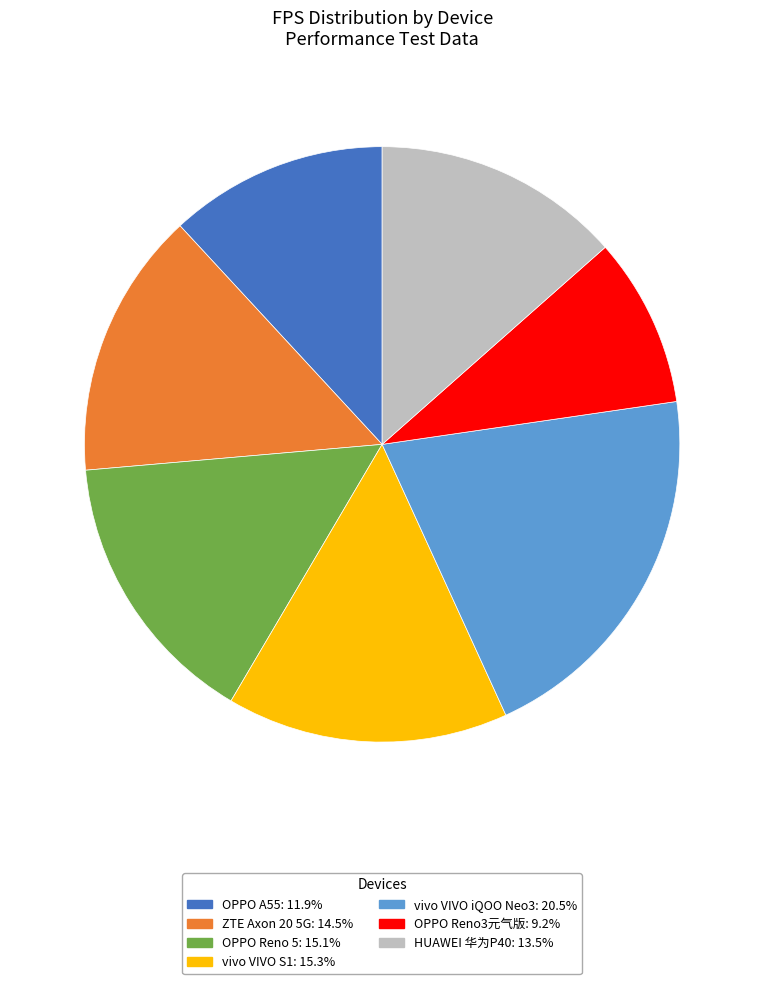

The OPPO Reno3元气版 slice represents 9% of the pie. True or false?

True